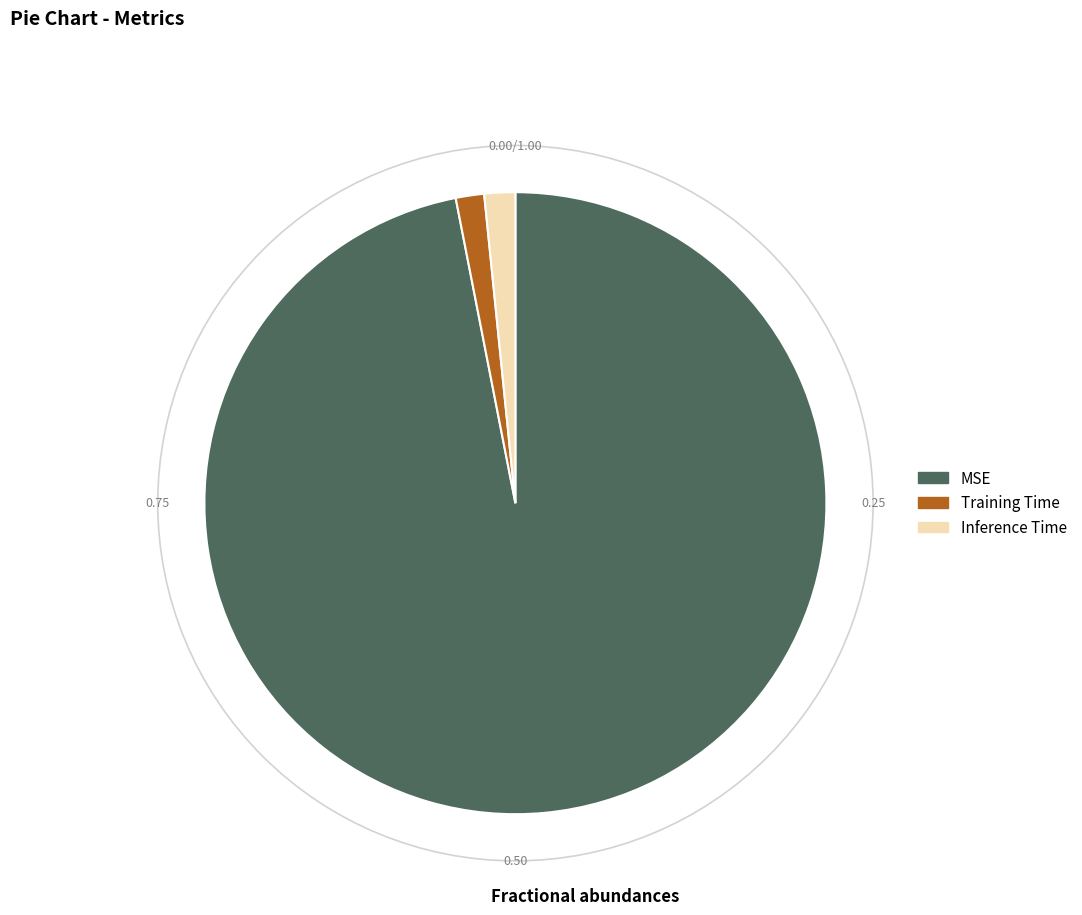

Is the sum of Training Time and Inference Time greater than half?

No